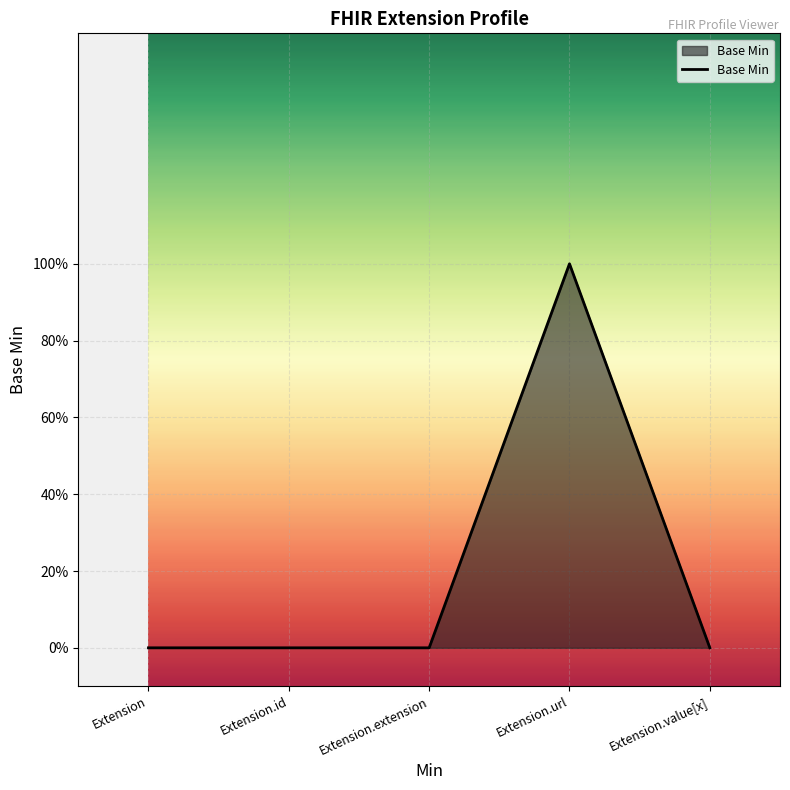

The chart shows a value of 1 at Extension.url. True or false?

False